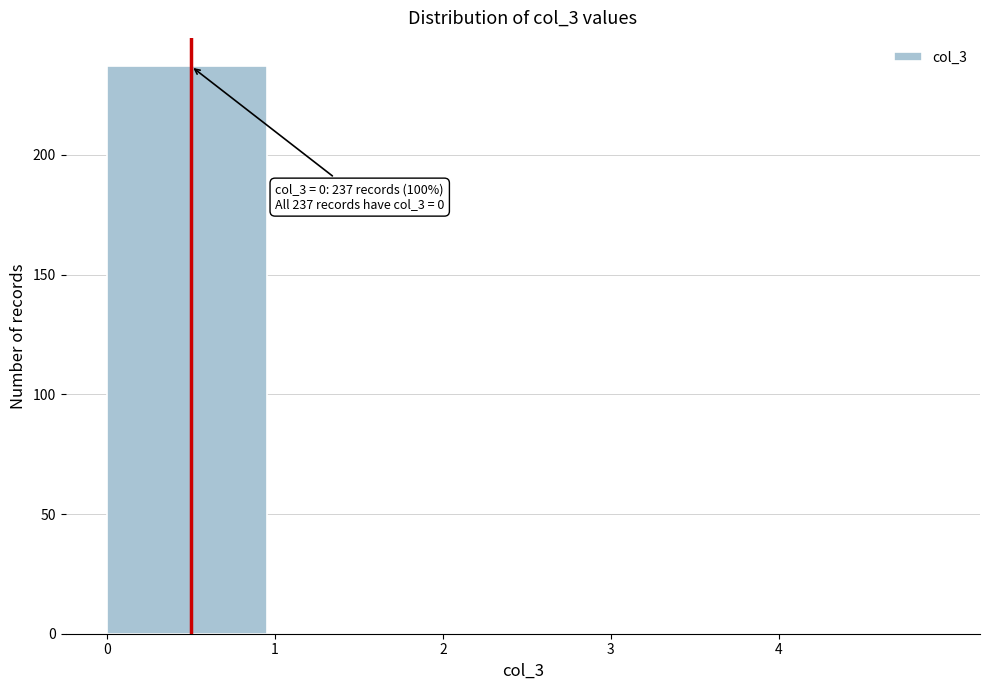

Which range on the x-axis has the tallest bar?

0 to 1